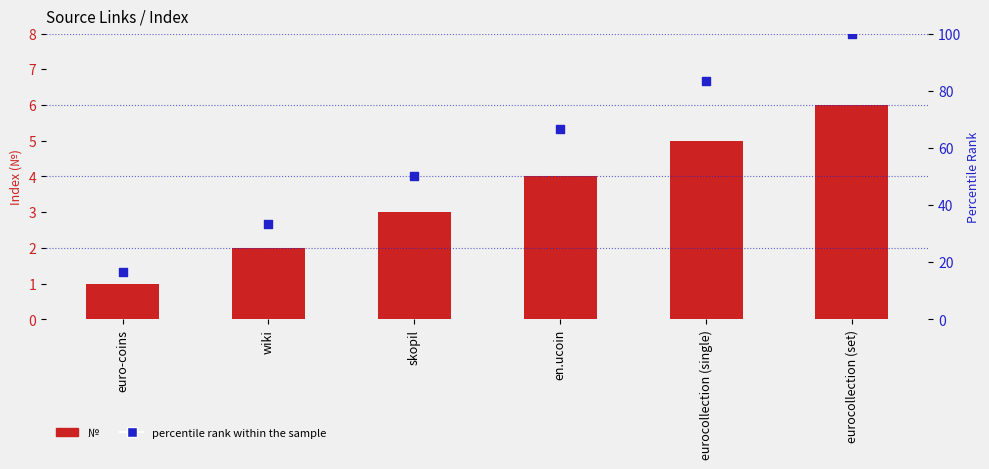

What are all the series names shown in the legend?

№, percentile rank within the sample